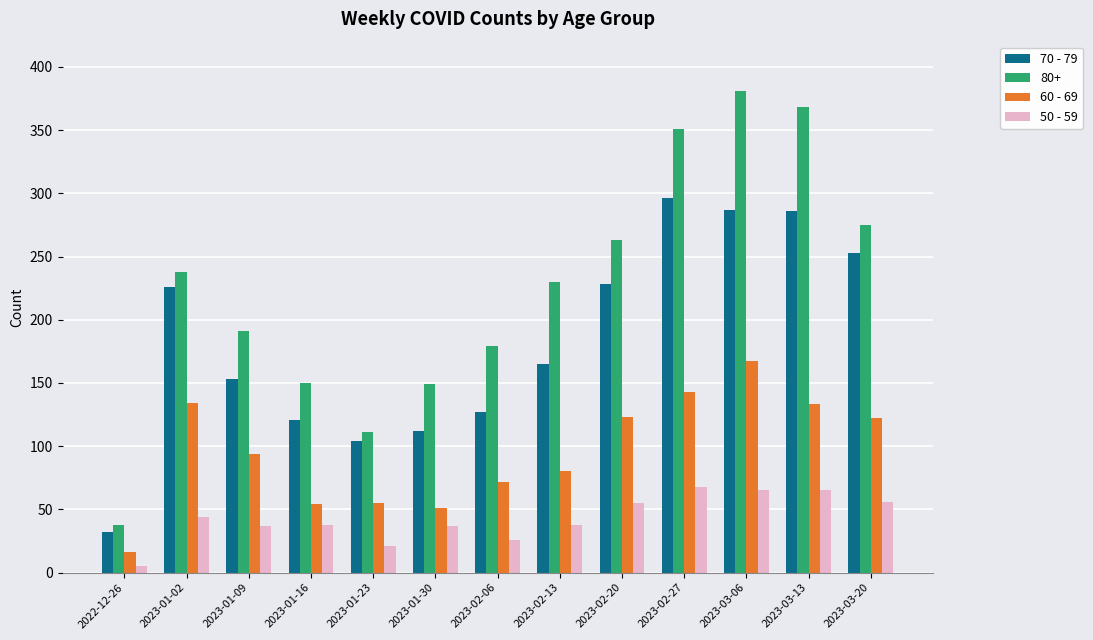

List the series in order of their peak value, highest first.

80+, 70 - 79, 60 - 69, 50 - 59